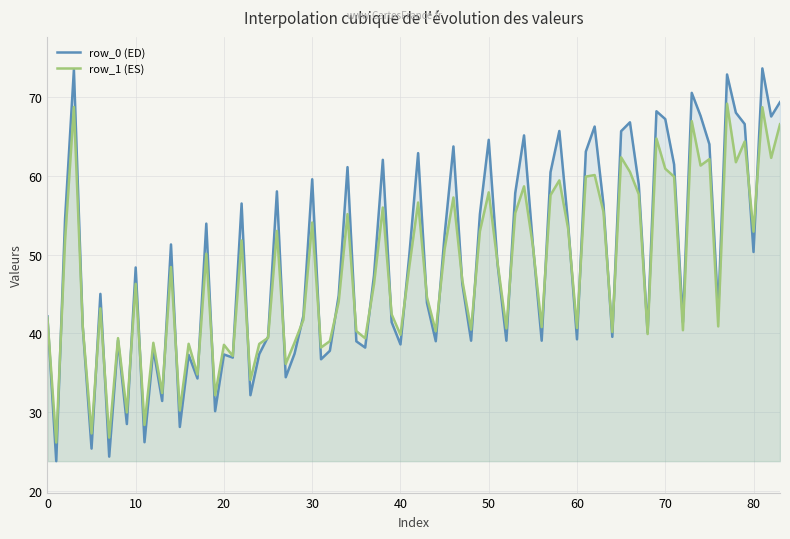

List the series in order of their peak value, highest first.

row_0 (ED), row_1 (ES)